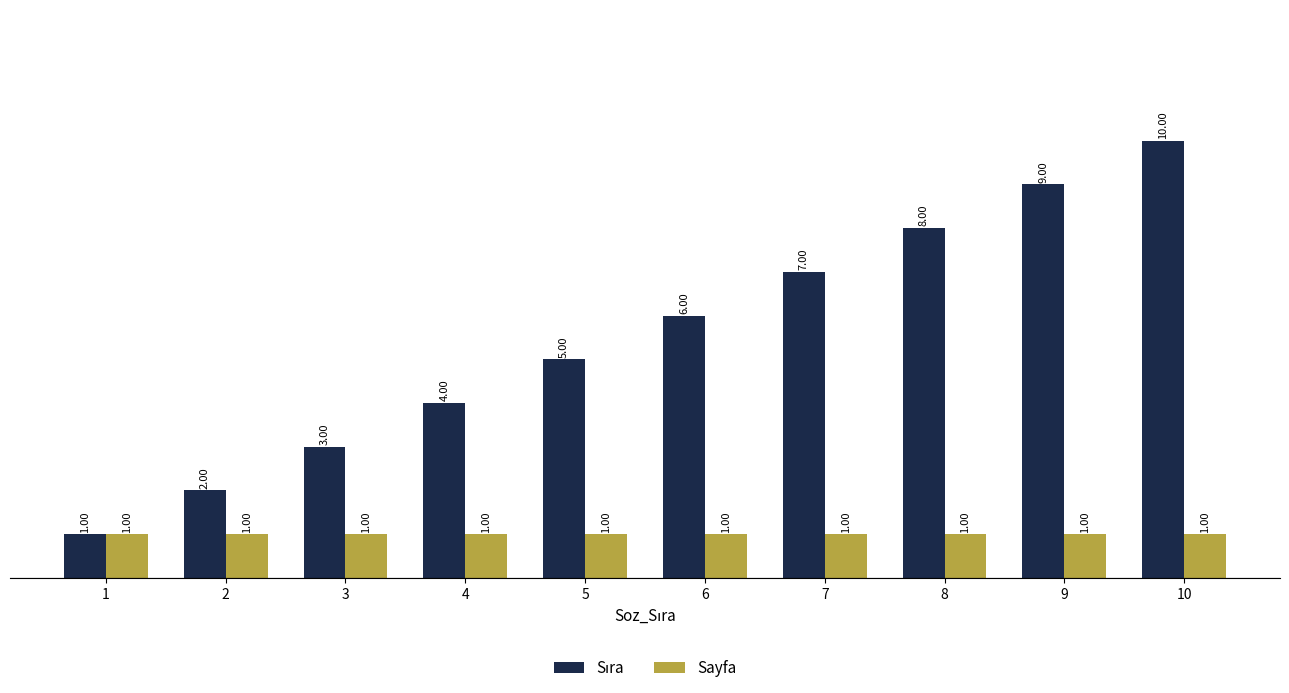

What is the spread (max minus min) of values at 7?

6